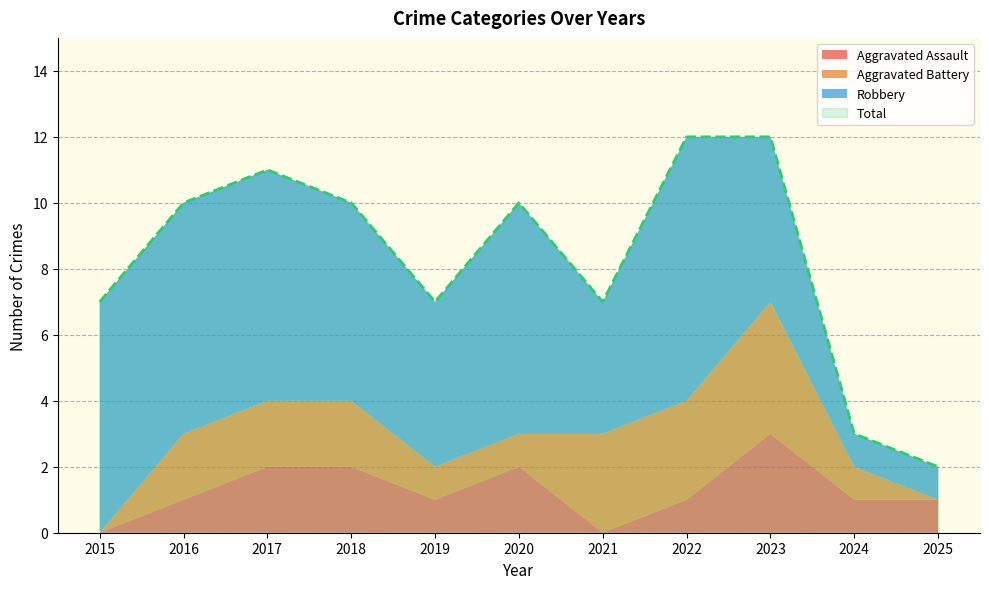

Rank the series at 2020 from lowest to highest value.

Aggravated Battery, Aggravated Assault, Robbery, Total